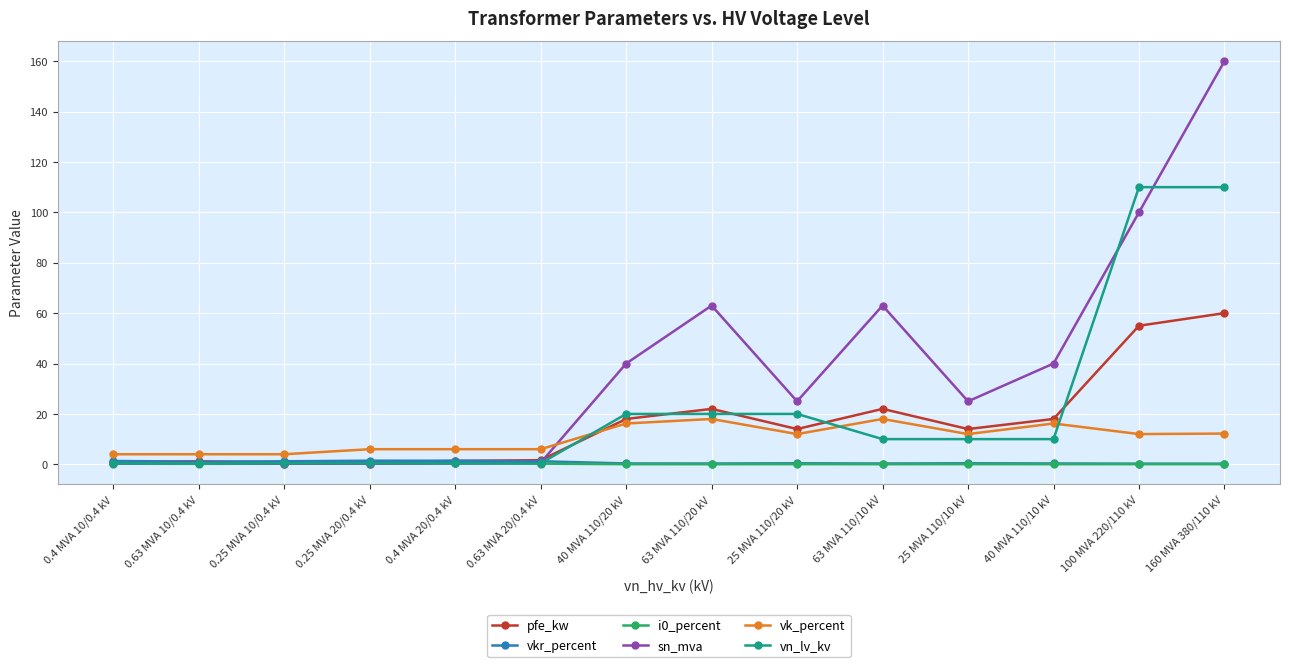

Is the value of vk_percent at 25 MVA 110/10 kV greater than the value of vn_lv_kv at 0.25 MVA 10/0.4 kV?

Yes